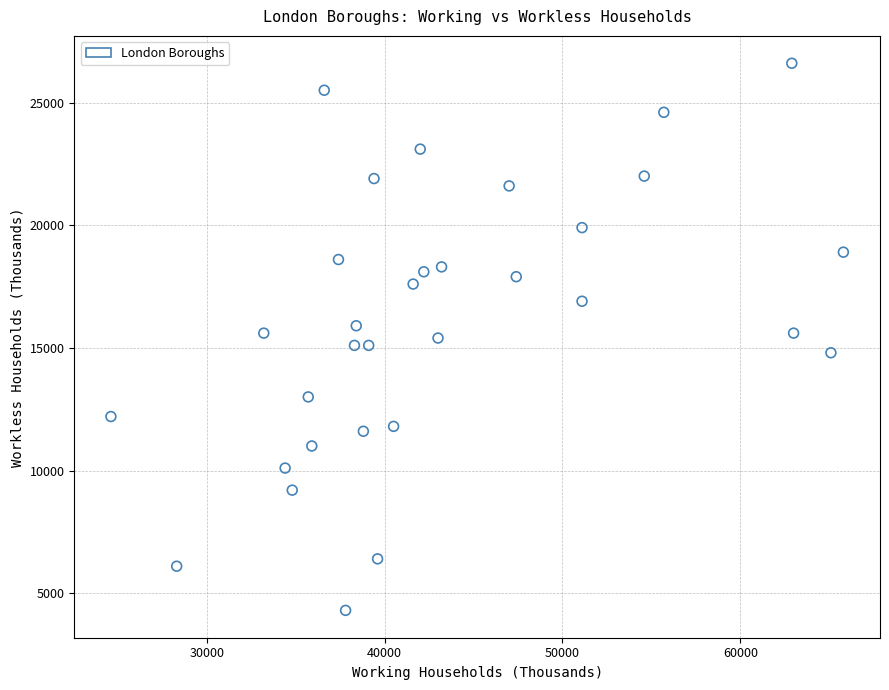

What is the range of X values (max minus min)?

41200